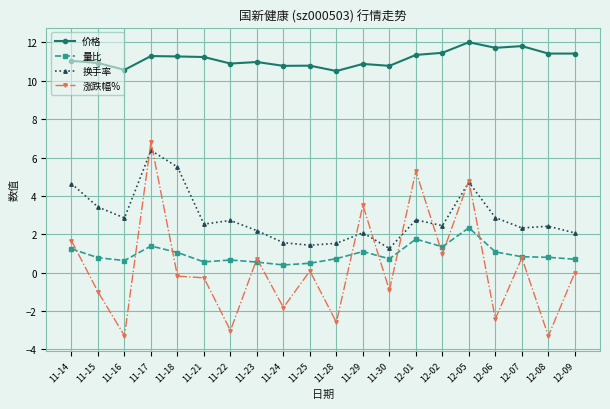

At how many categories does at least one series exceed 5?

20